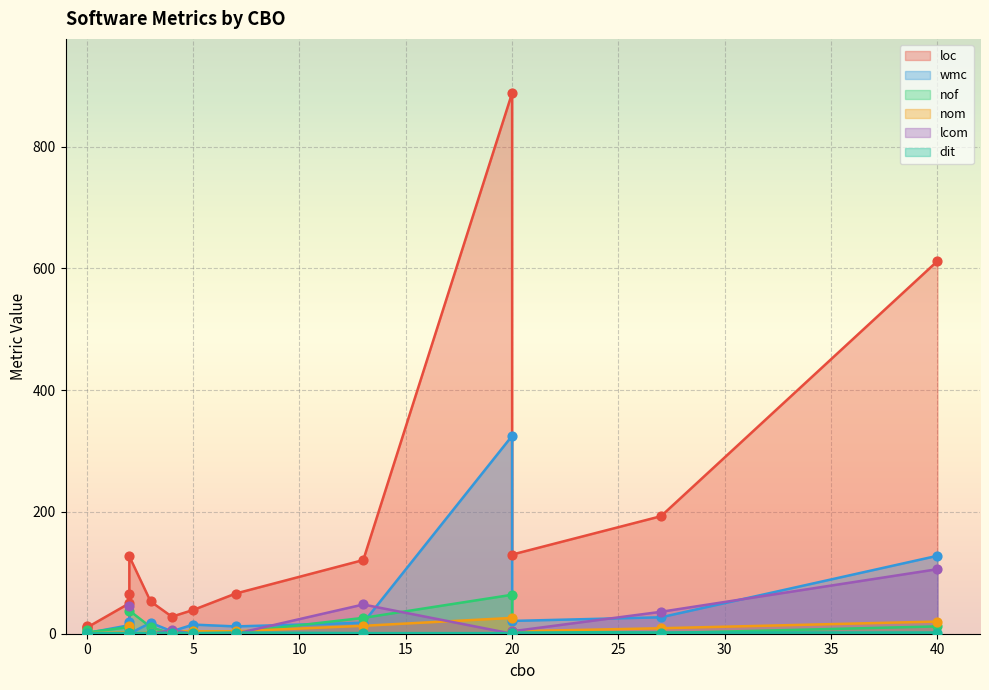

At which category is the sum across all series the highest?

20